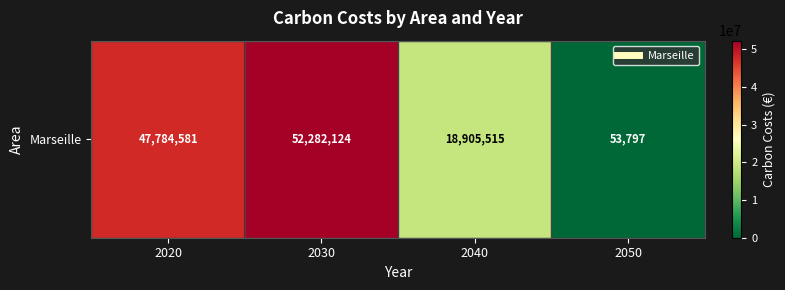

What is the maximum value shown in the chart?

52282124.2